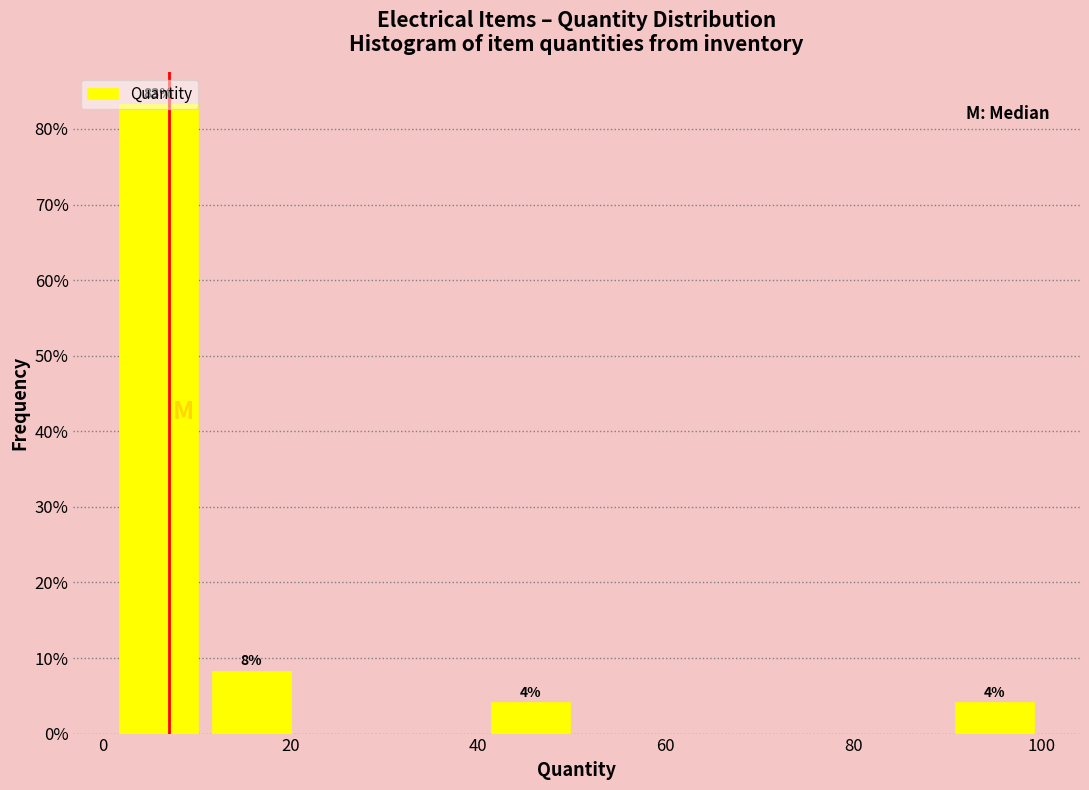

Over which range of the x-axis is the bar tallest?

2 to 10